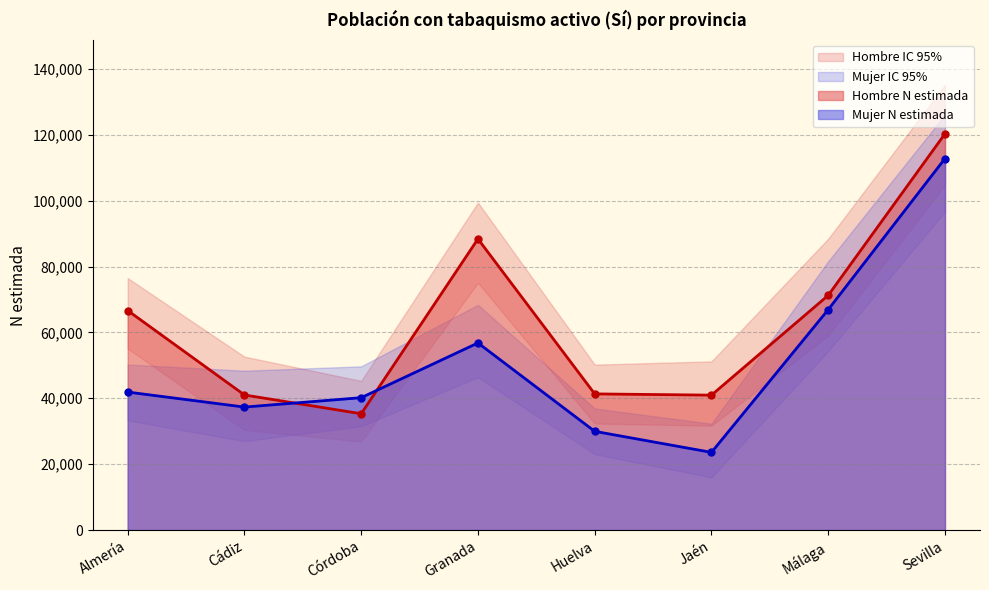

At which label does Hombre N (estimada) first exceed 66639?

Granada